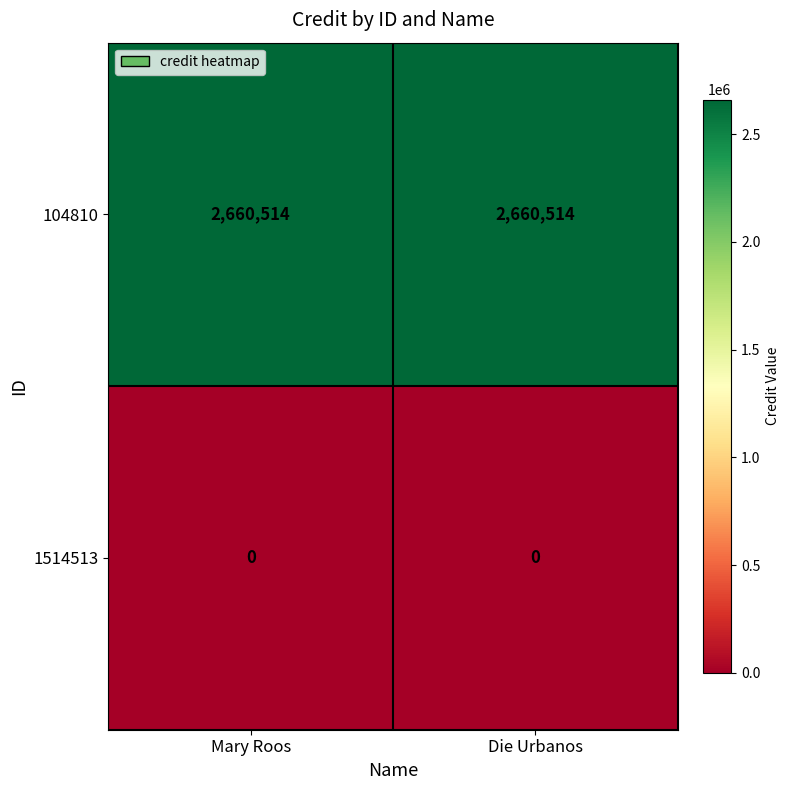

Reading left to right, transcribe all the data shown in this chart.

104810: Mary Roos=2660514	Die Urbanos=2660514
1514513: Mary Roos=0	Die Urbanos=0